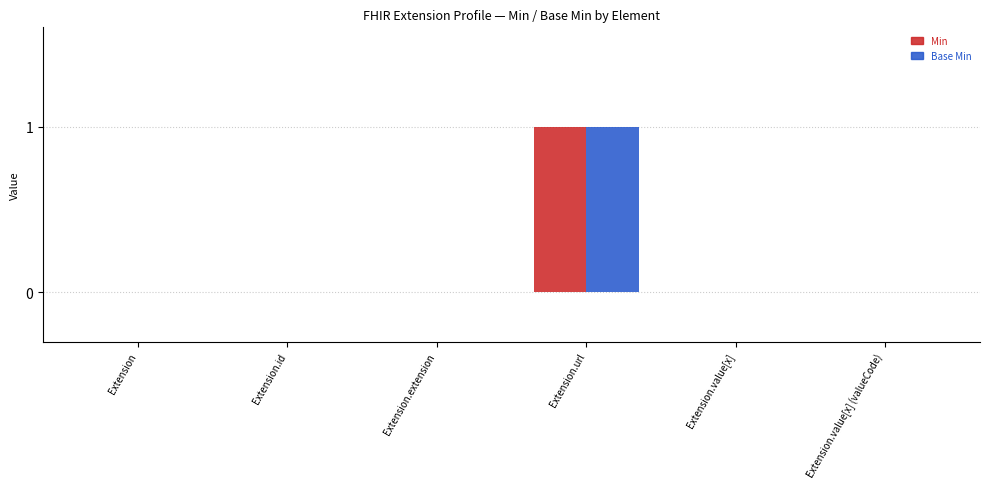

What is the sum of all Base Min values?

1